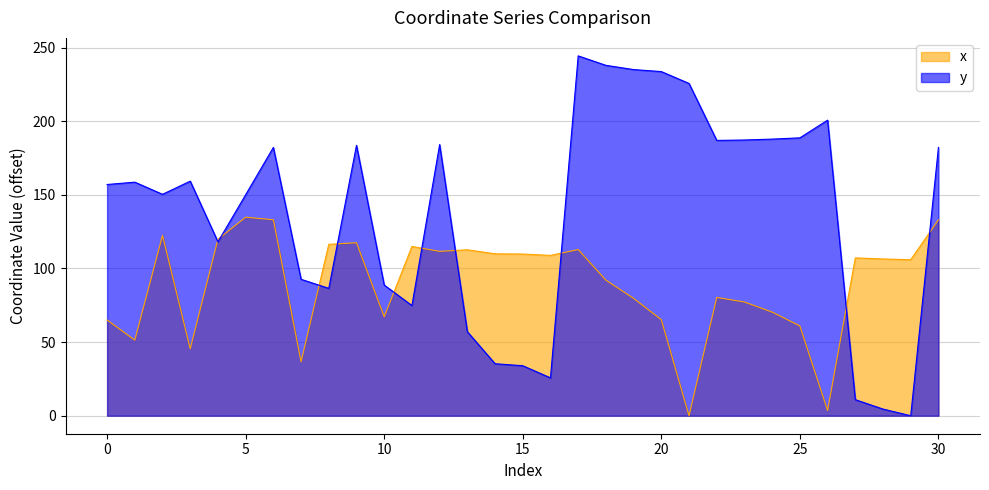

At which category is the sum across all series the highest?

17